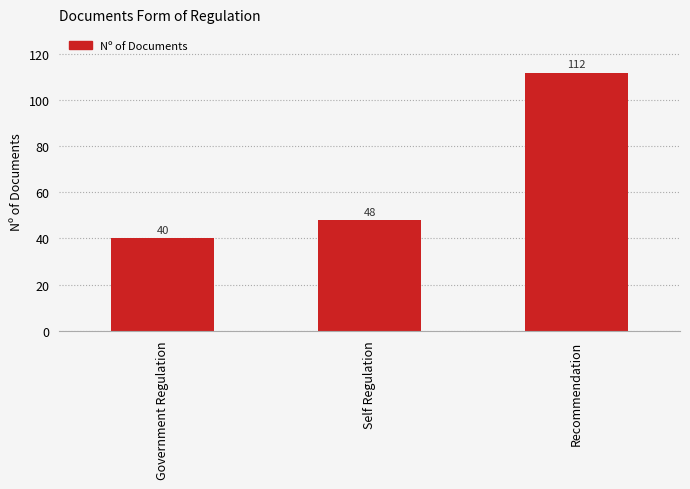

Which label corresponds to the largest value in the chart?

Recommendation